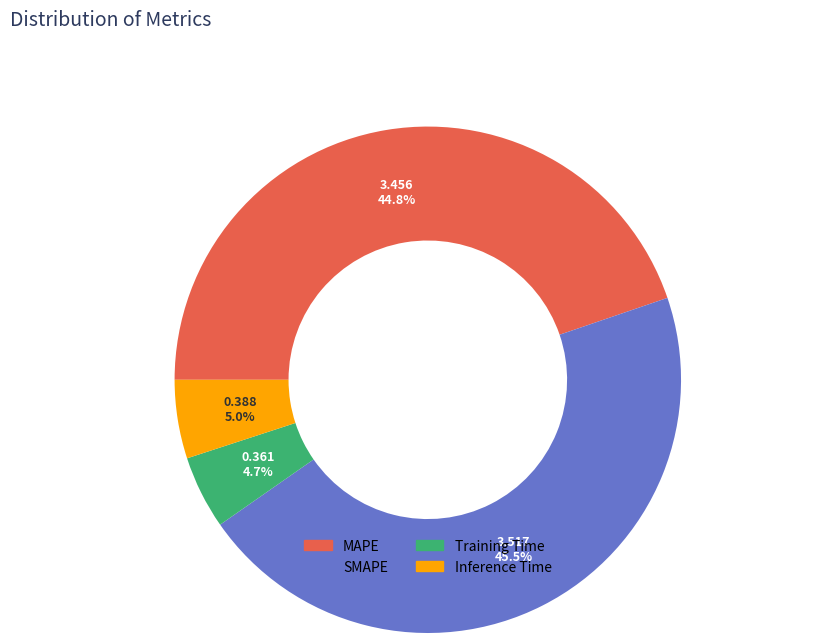

Which slice is the largest?

SMAPE